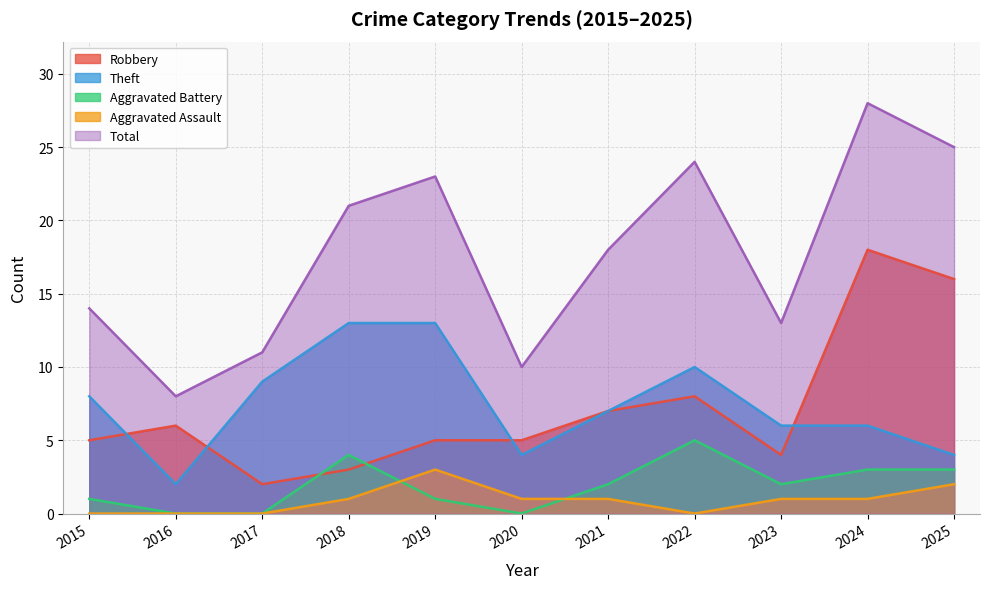

At how many categories does at least one series exceed 13?

7